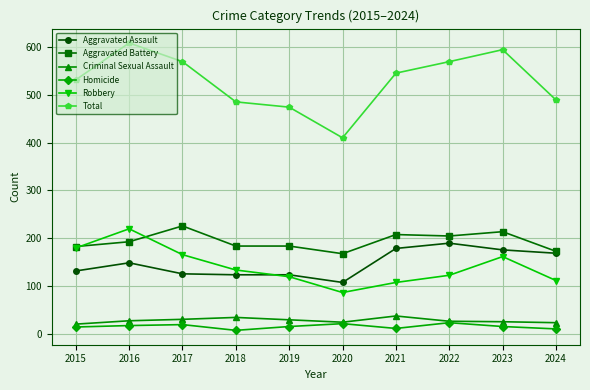

True or false: Robbery and Homicide cross at least once.

False